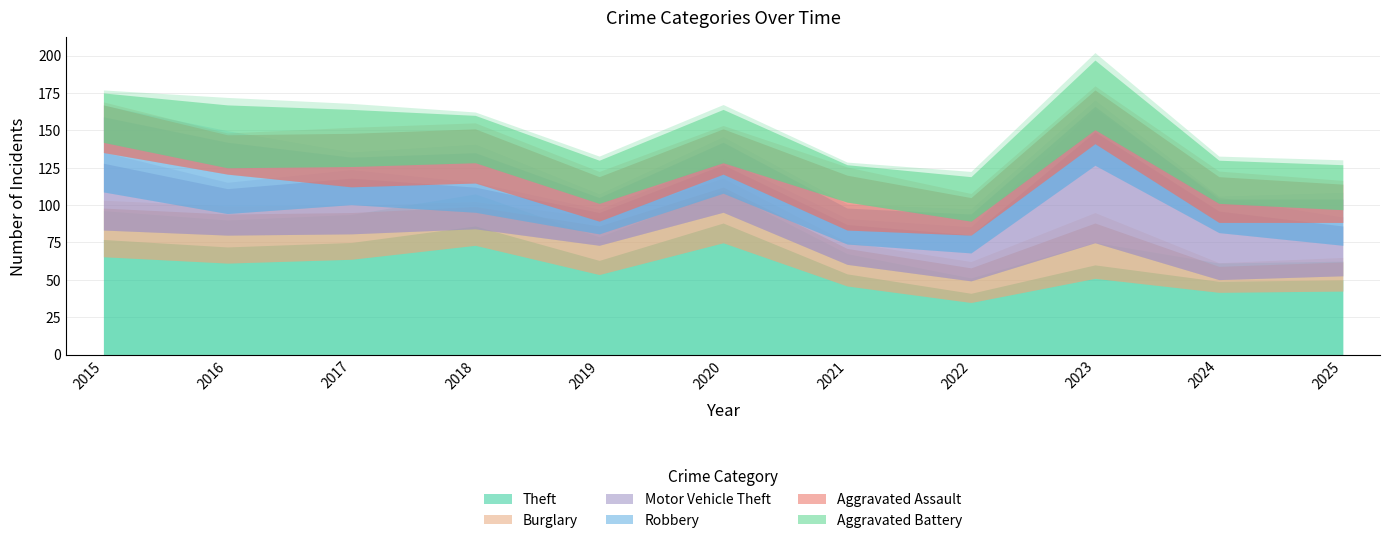

Does the chart display data point markers on the line(s)?

No